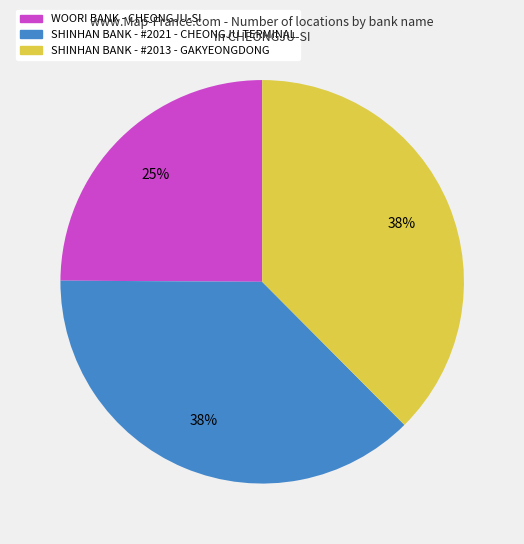

Is SHINHAN BANK - #2013 - GAKYEONGDONG the majority of the pie?

No